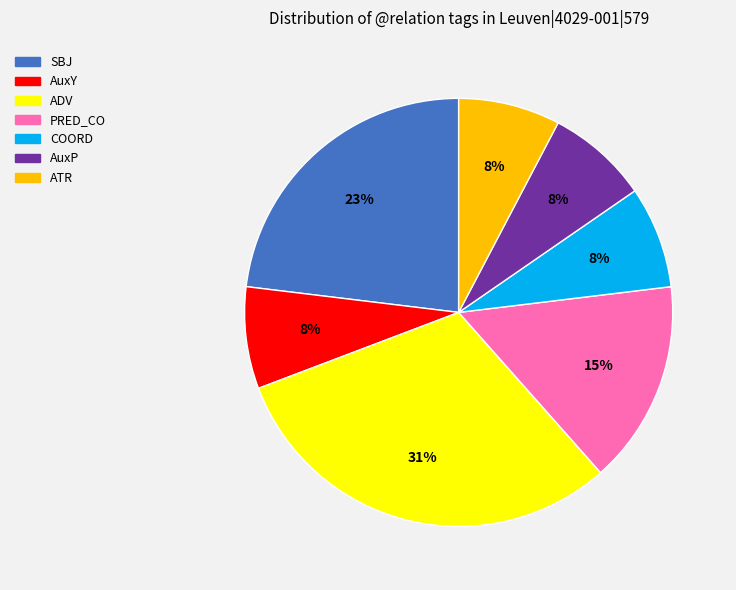

Is the sum of COORD and PRED_CO greater than half?

No